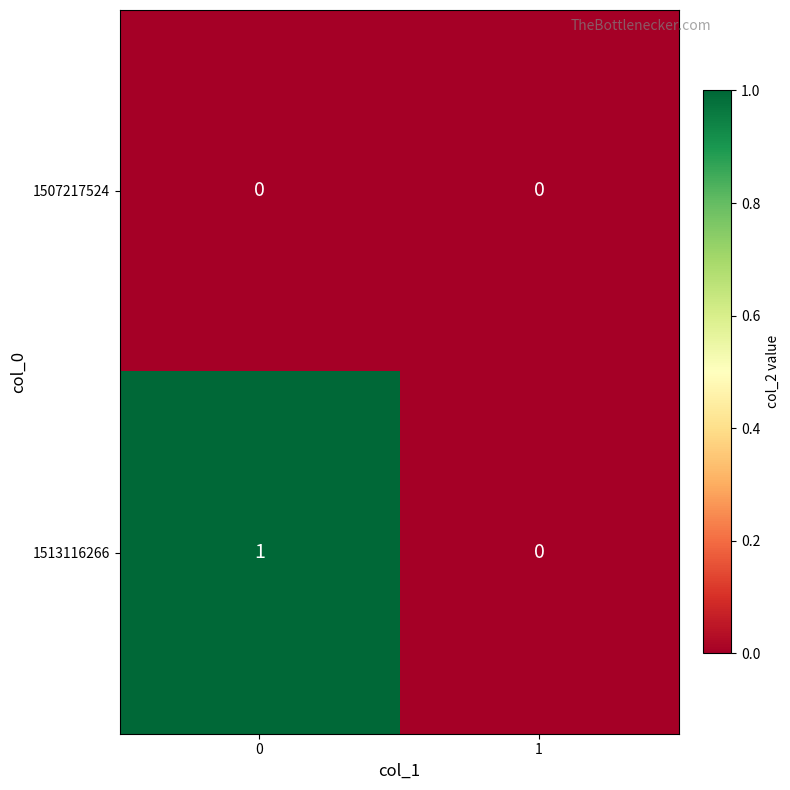

The value of 1513116266 at 0 is 0. True or false?

False